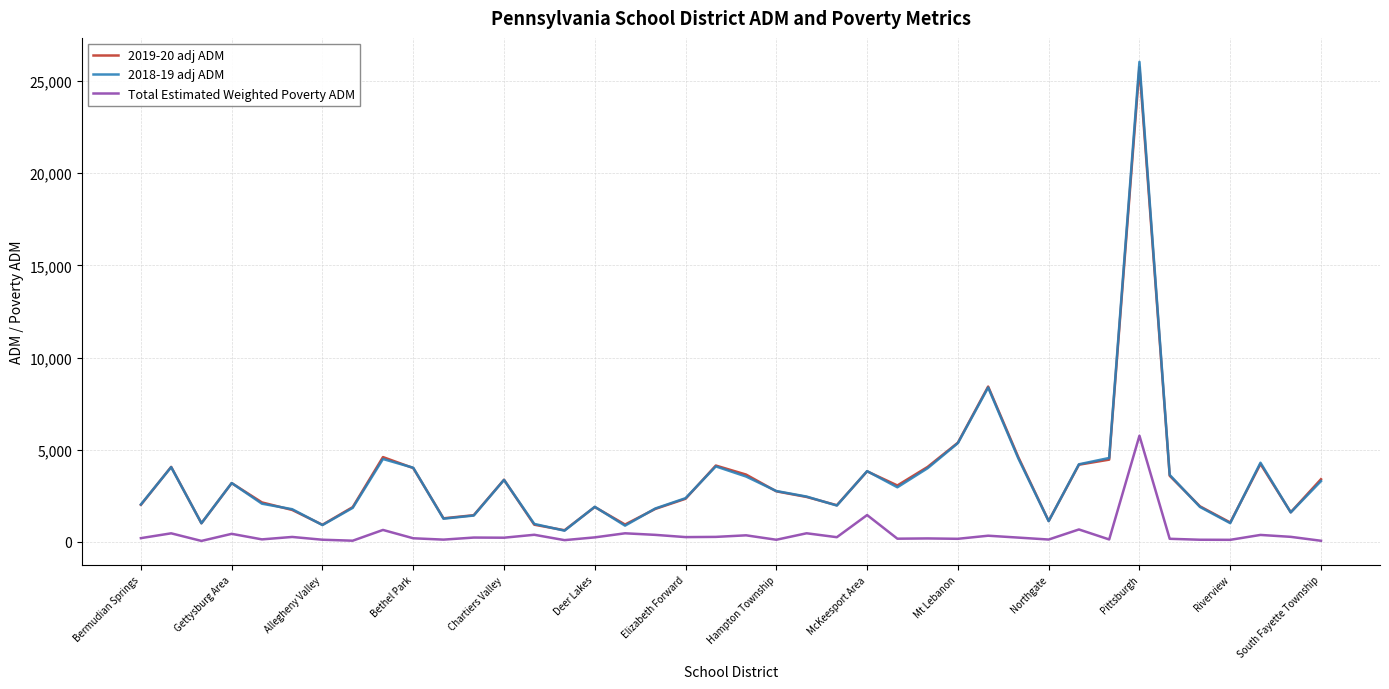

What is the greatest value displayed?

26036.6